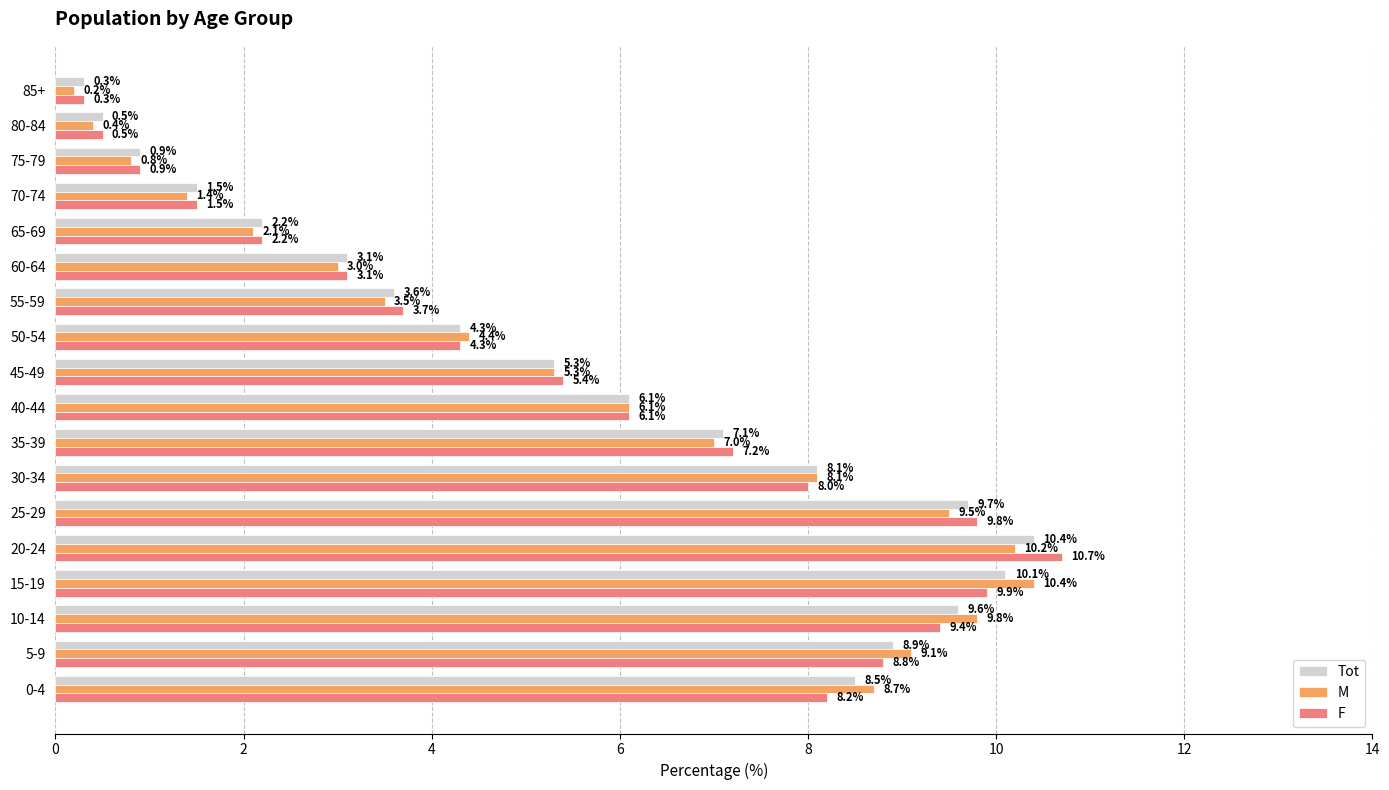

Between 10-14 and 75-79, which series saw the biggest shift?

M